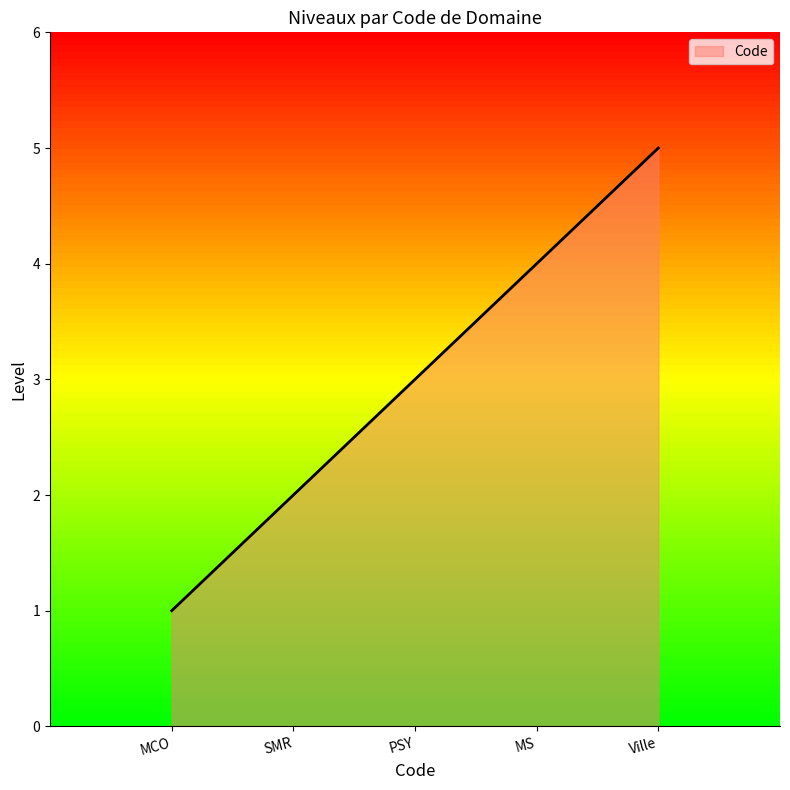

What is the change in value from SMR to MS?

+2